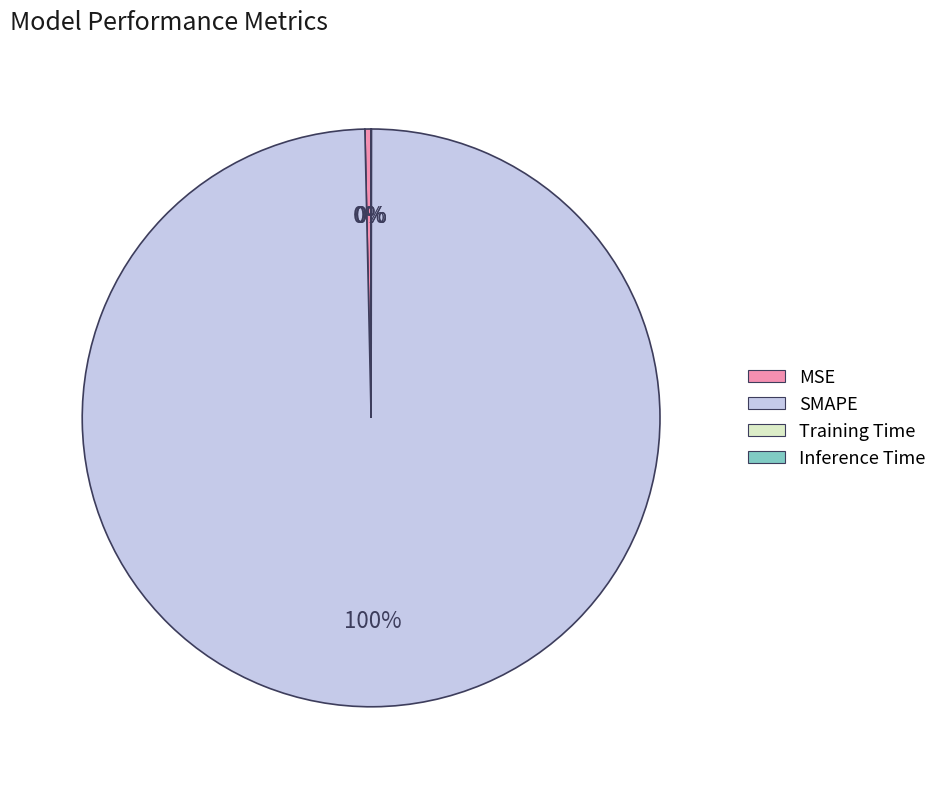

Do SMAPE and MSE together represent more than half of the pie?

Yes